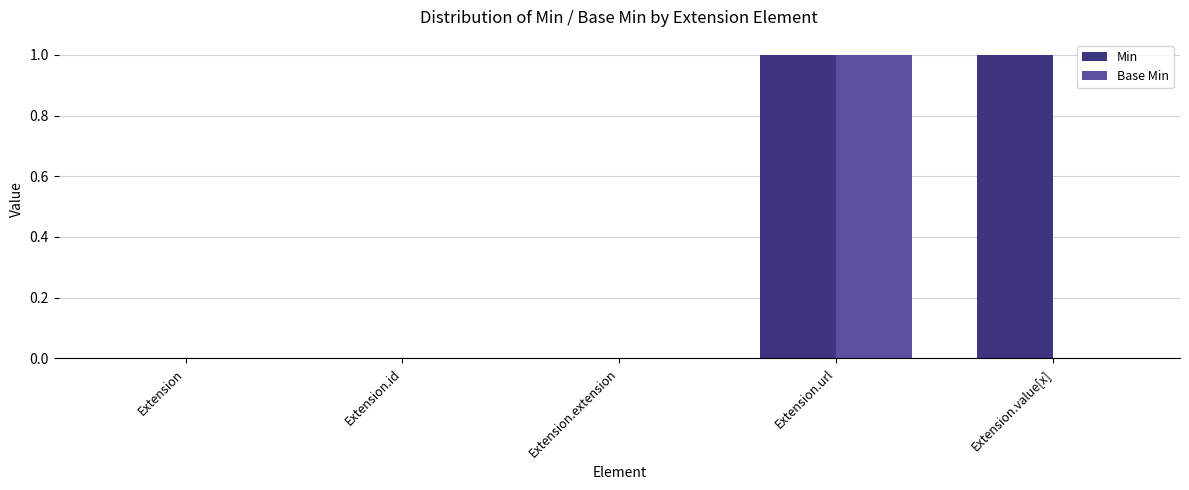

What is the sum of all Min values?

2